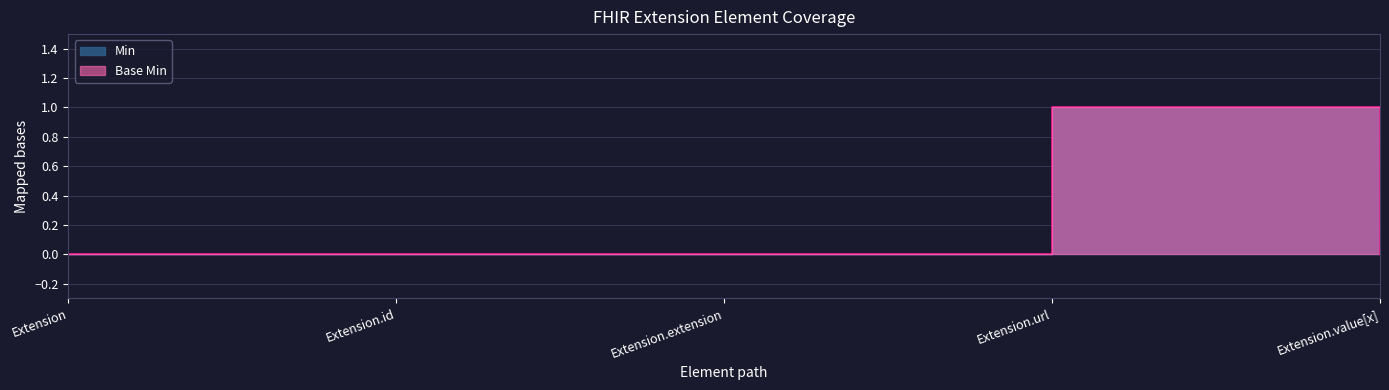

Count the number of data series in this chart.

2